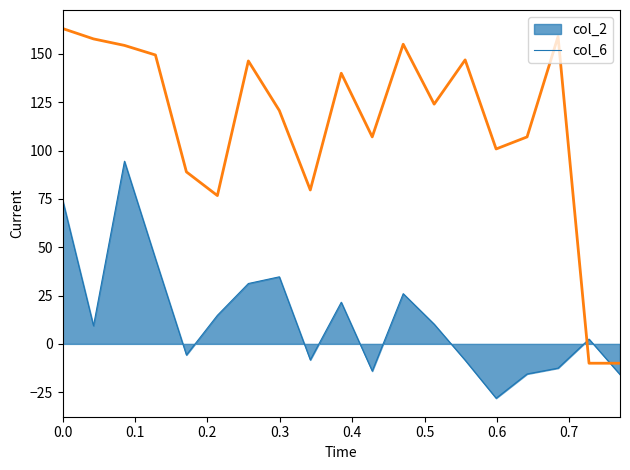

Which series has the widest spread of values?

col_6